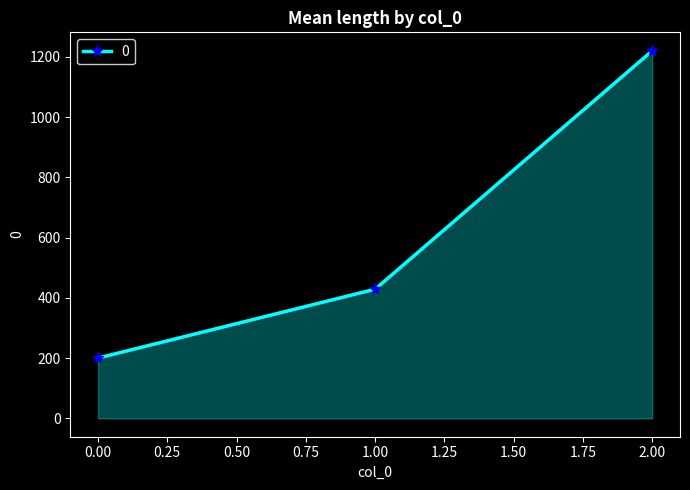

List the labels in order of value, smallest first.

0.00, 1.00, 2.00